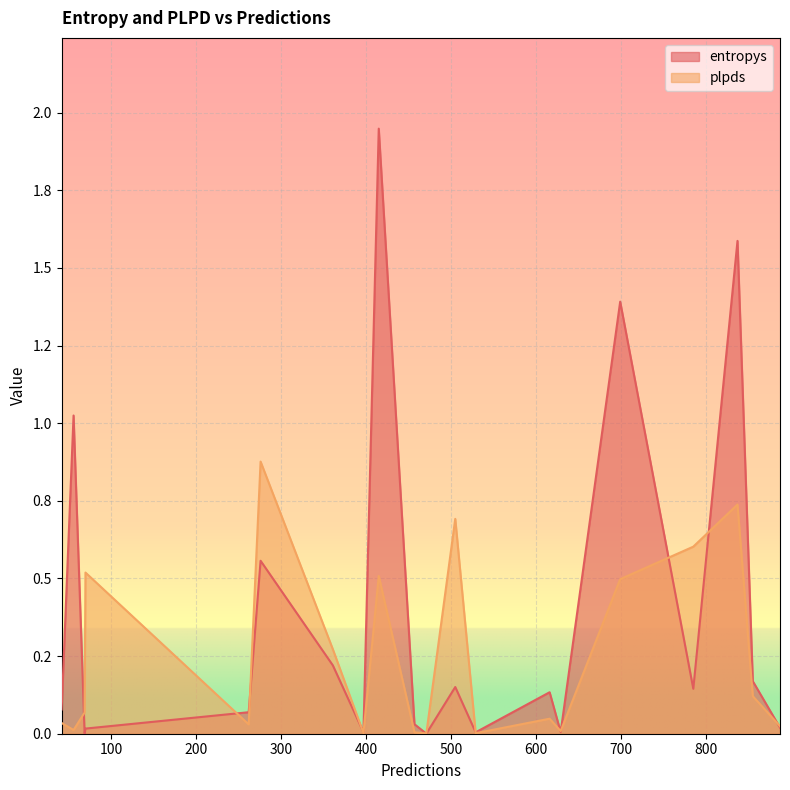

At which category does plpds reach its first local valley?

262